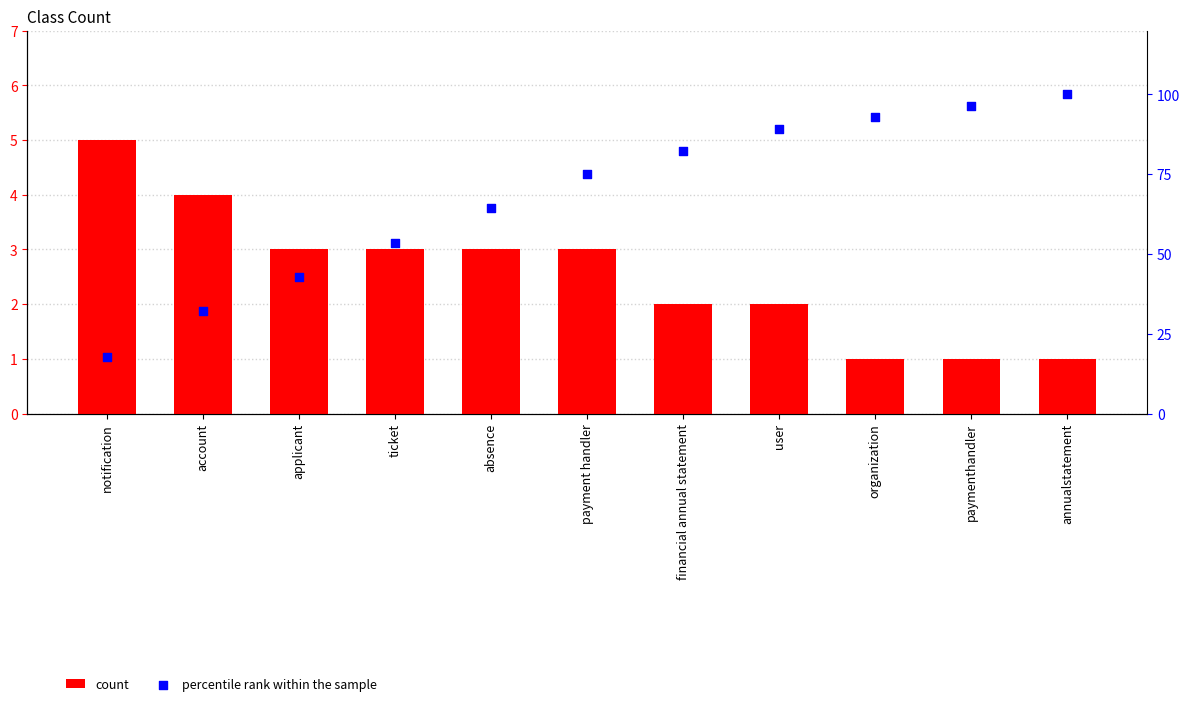

Which series has the largest total across all categories?

percentile rank within the sample